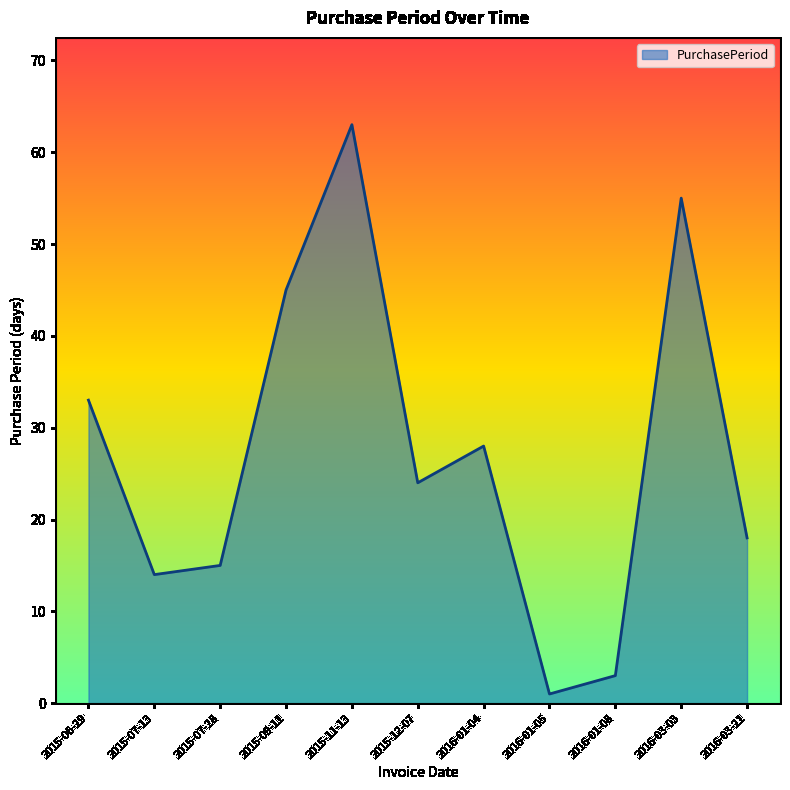

True or false: the data shows 33 at 2015-06-29.

True